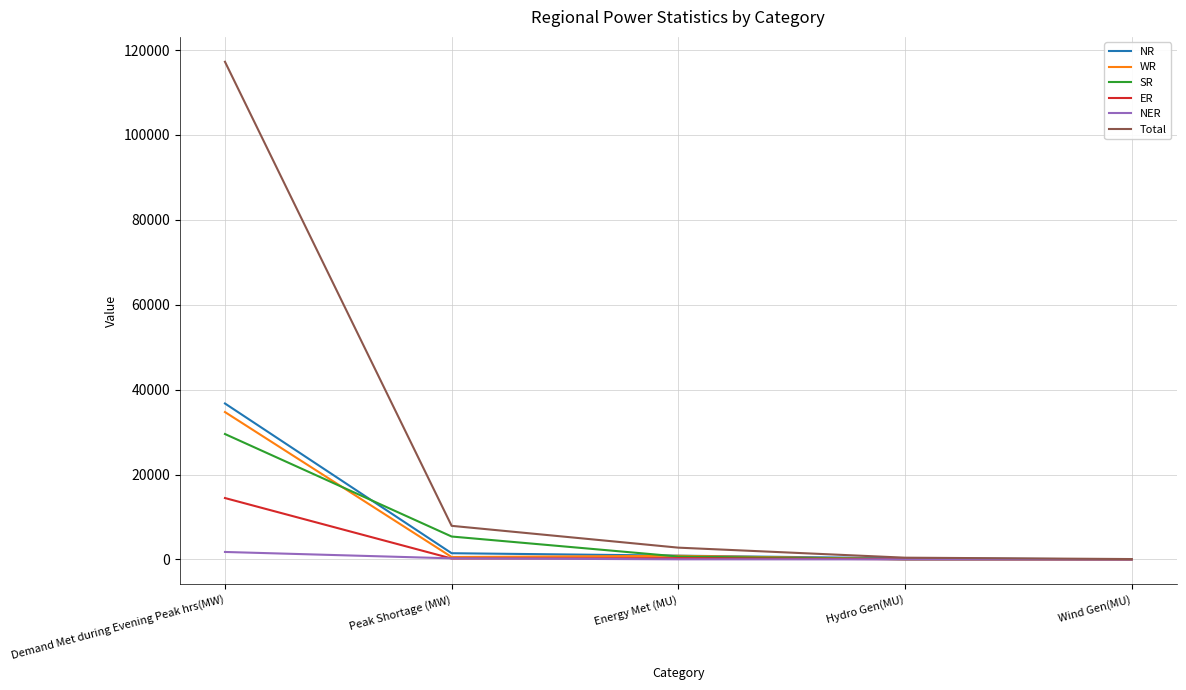

True or false: WR has a value of 29 at Wind Gen(MU).

True